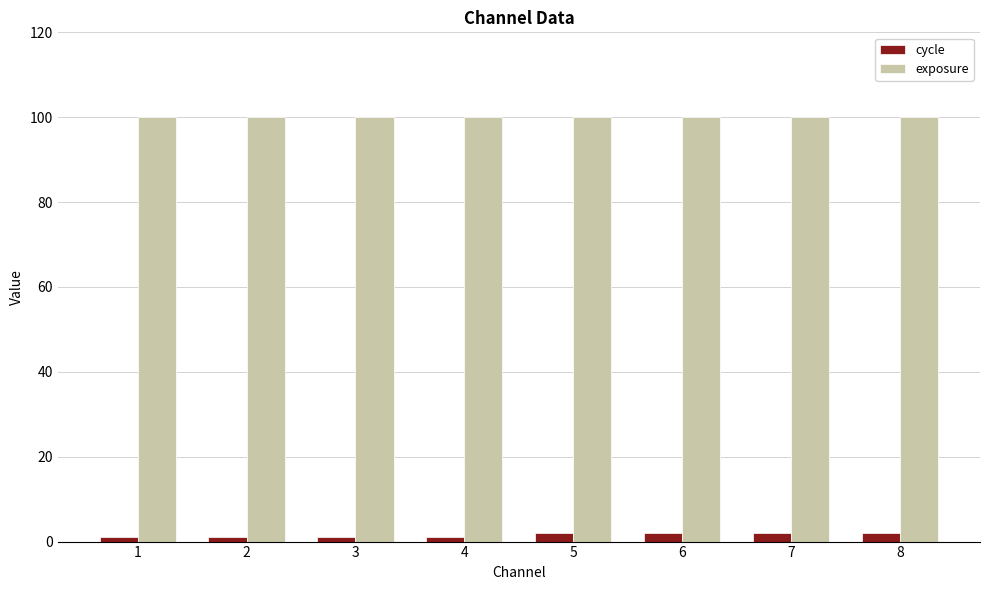

What is the minimum value shown in the chart?

1